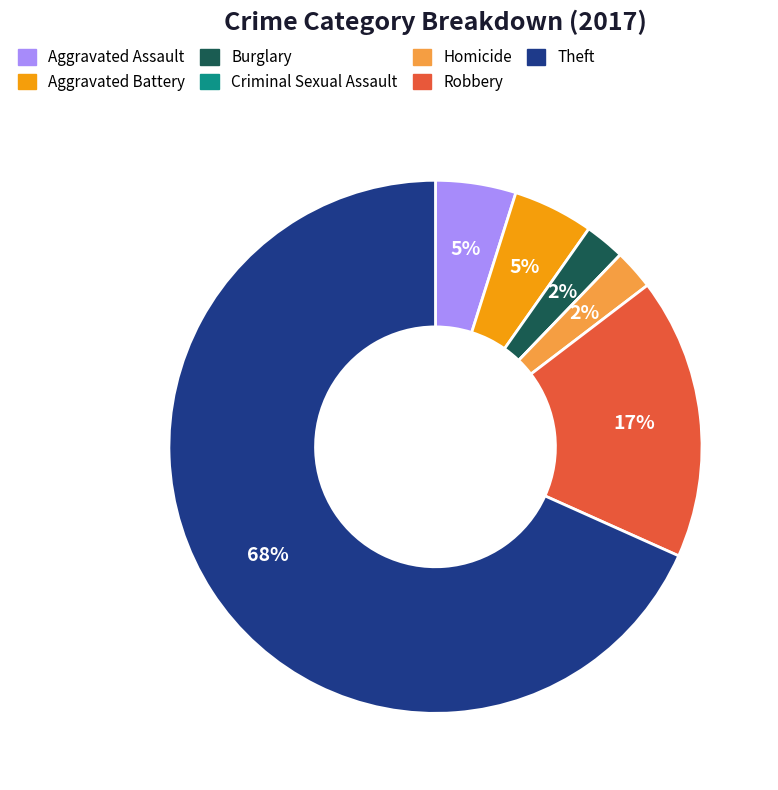

Do Robbery and Theft together represent more than half of the pie?

Yes